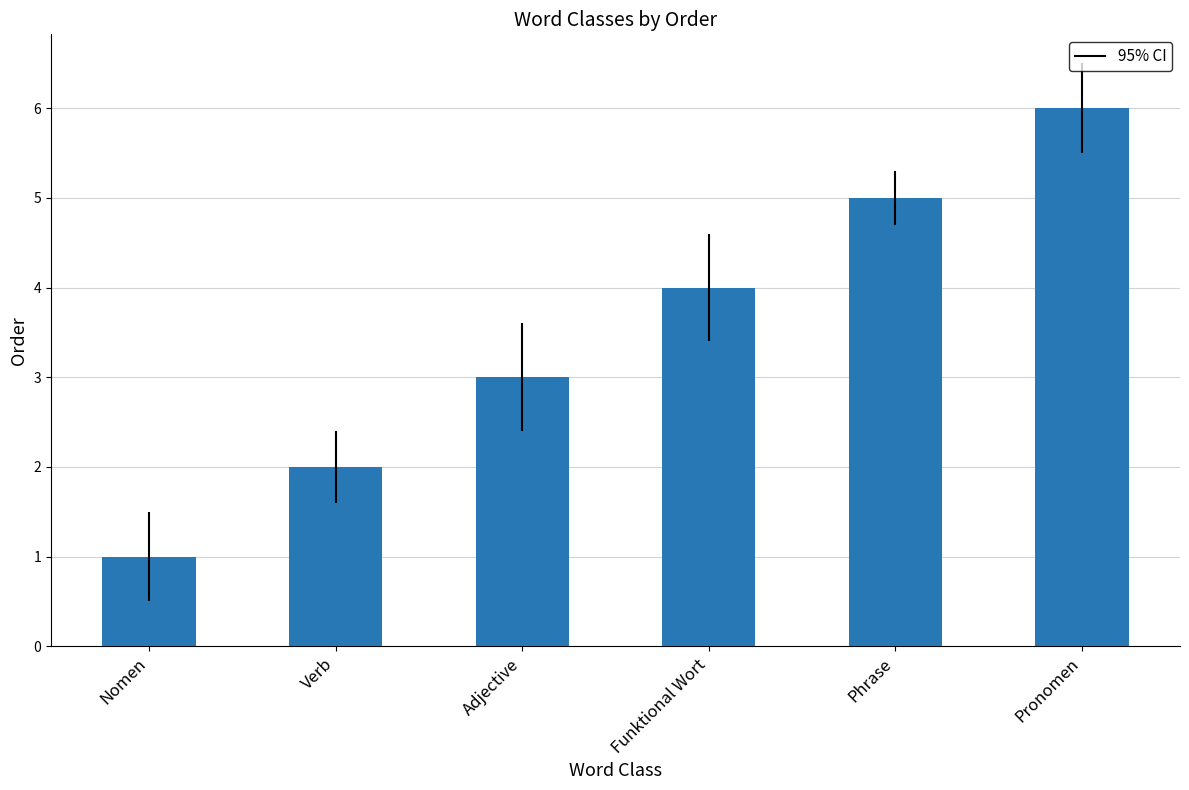

Count the number of data series in this chart.

1